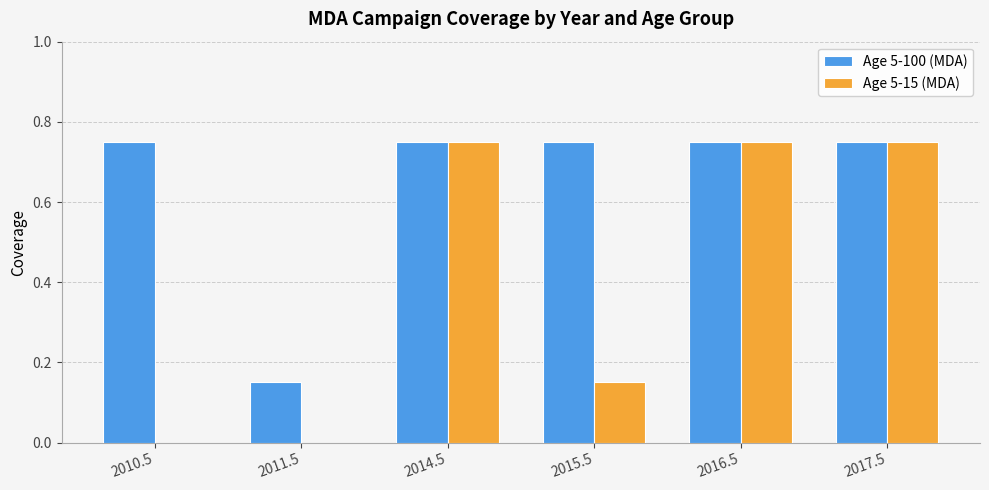

The value of Age 5-15 (MDA) at 2015.5 is 0.2. True or false?

False